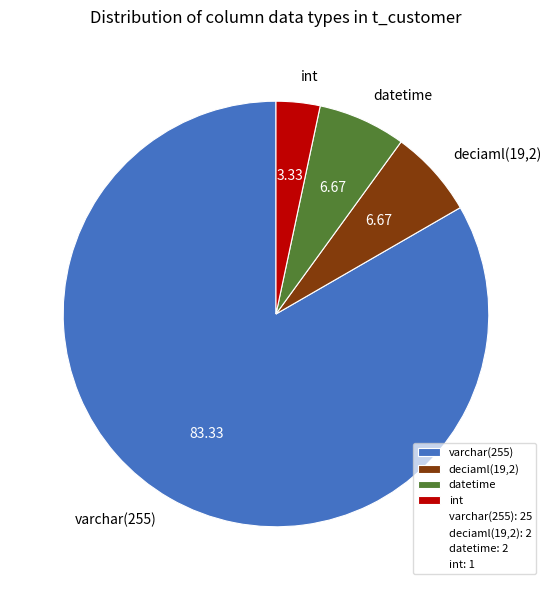

Which has a higher value, int or varchar(255)?

varchar(255)